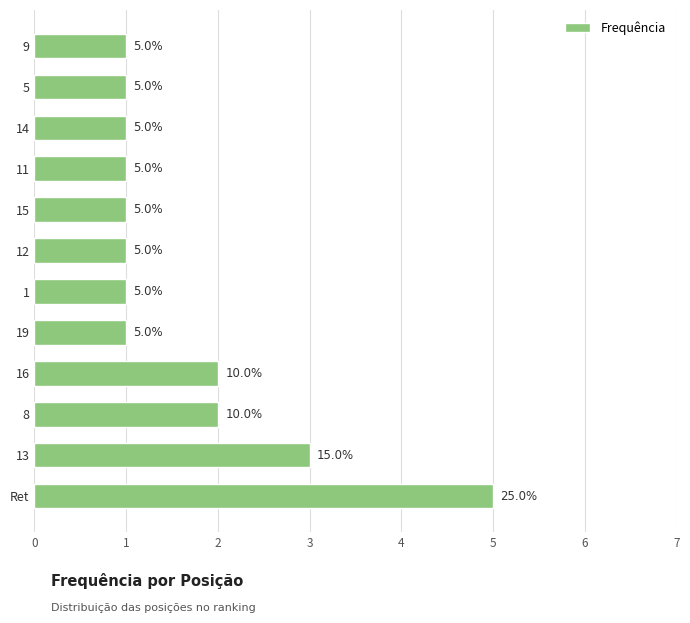

Reading top to bottom, list all the values displayed in this chart.

1	1	1	1	1	1	1	1	2	2	3	5